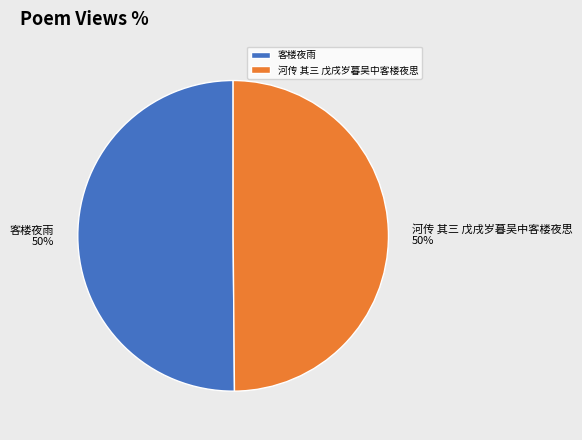

True or false: 河传 其三 戊戌岁暮吴中客楼夜思 accounts for 50% of the total.

True